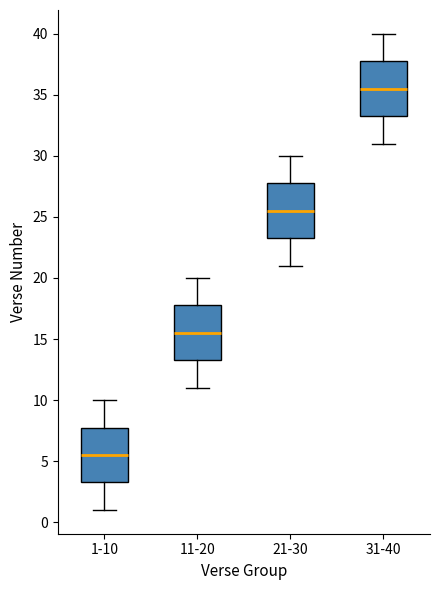

Reading left to right, transcribe this box plot: for each box, give where its median line is, the range the box spans, and where its two whiskers end, as read against the y-axis. The values are not printed on the chart, so give them approximately, as read against the axis.

1-10: median 5.5, box 3.5 to 8.0, whiskers 1.0 to 10.0
11-20: median 15.5, box 13.5 to 18.0, whiskers 11.0 to 20.0
21-30: median 25.5, box 23.5 to 28.0, whiskers 21.0 to 30.0
31-40: median 35.5, box 33.5 to 38.0, whiskers 31.0 to 40.0